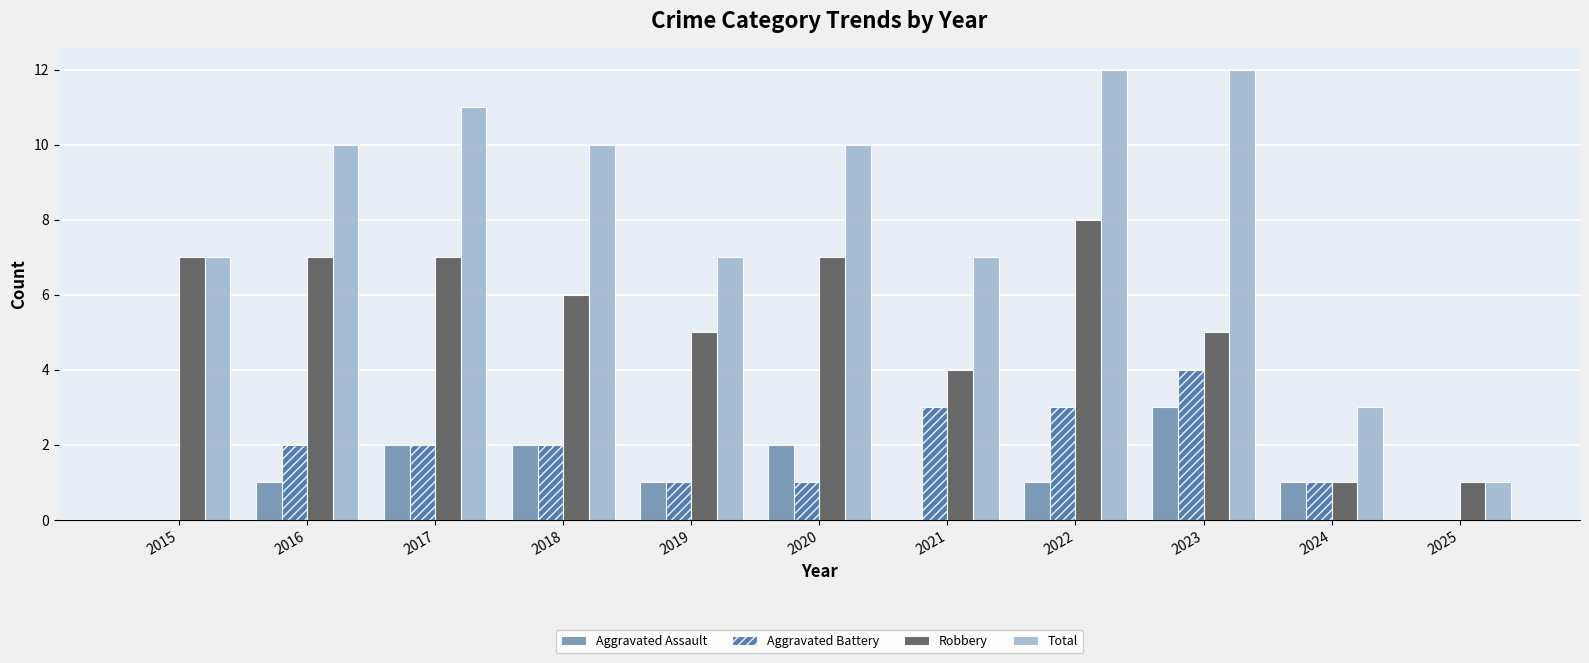

At which label is Robbery closest to 4?

2021